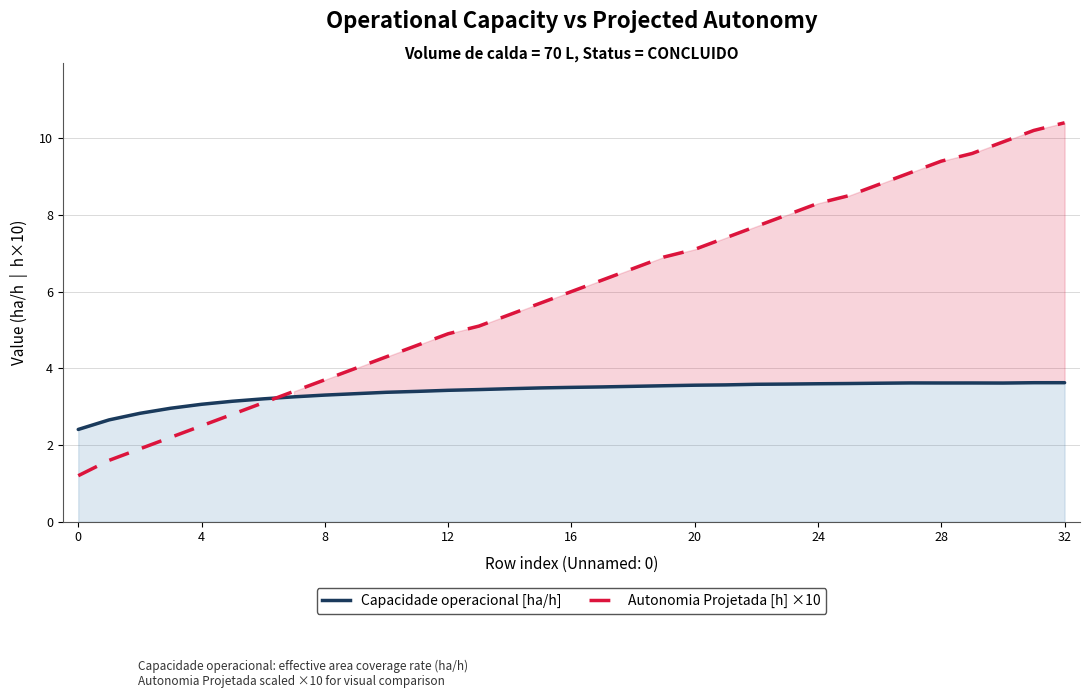

In Capacidade operacional [ha/h], how many points are higher than both neighbors (excluding endpoints)?

2